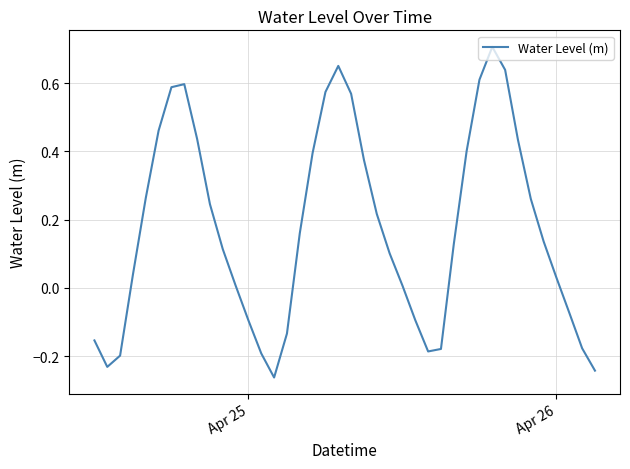

What is the difference between the maximum and minimum values?

1.0